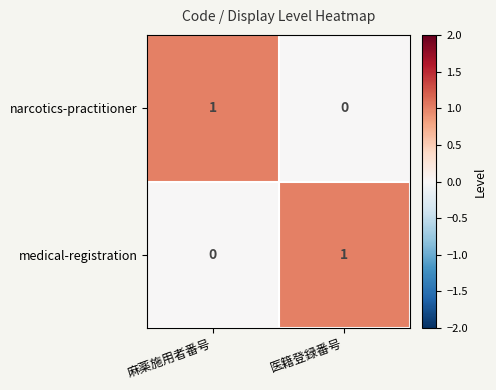

The narcotics-practitioner series shows 0 at 麻薬施用者番号. True or false?

False